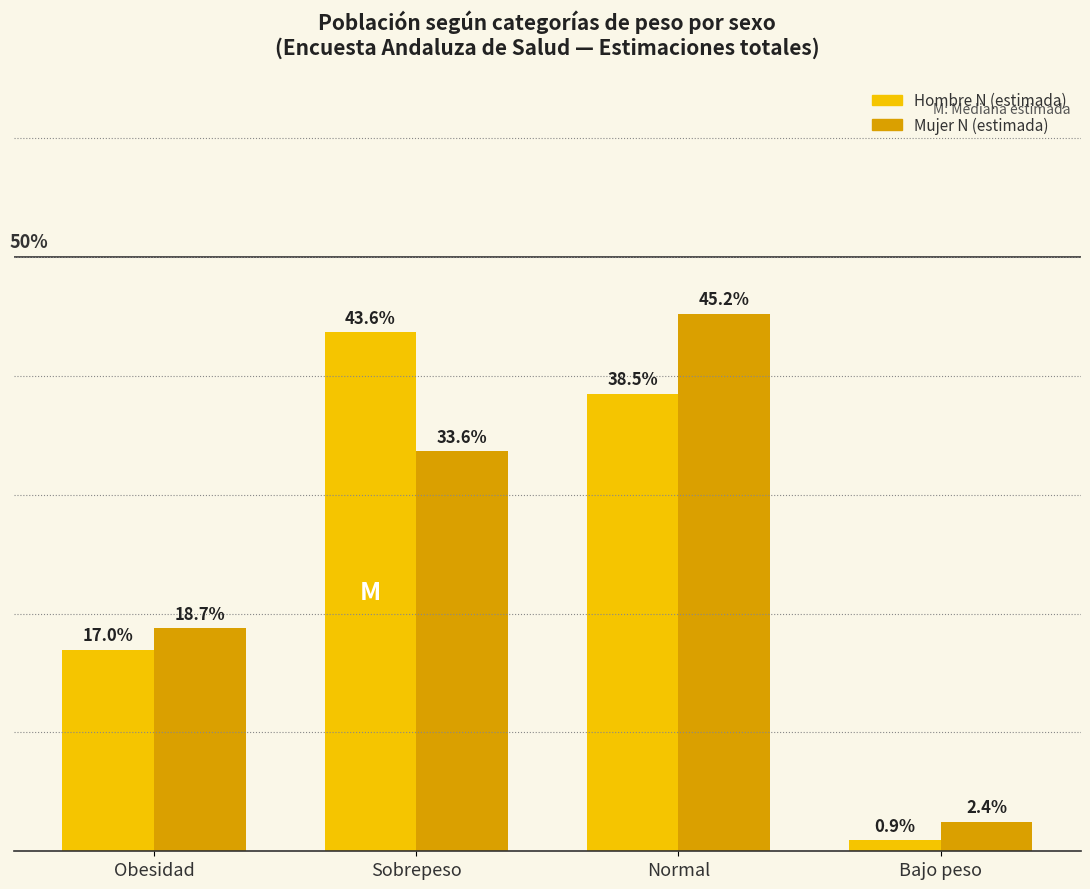

Which series has the widest spread of values?

Mujer N (estimada)